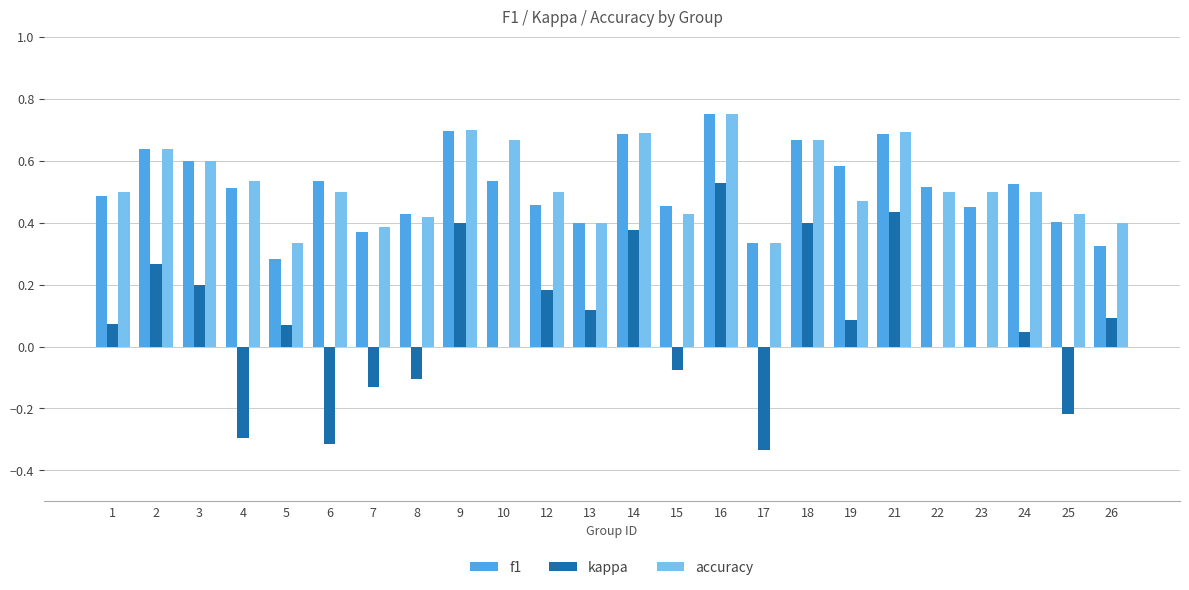

At which category is the sum across all series the highest?

16